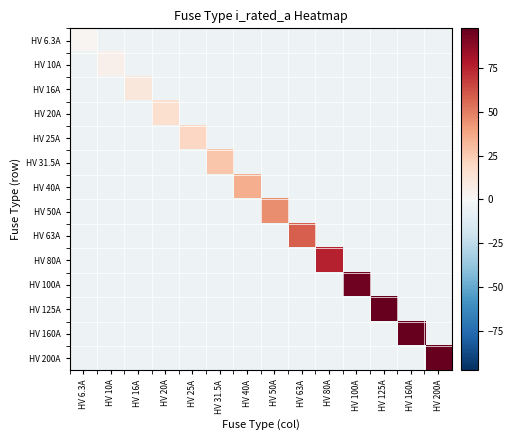

List the series in order of their peak value, lowest first.

HV 6.3A, HV 10A, HV 16A, HV 20A, HV 25A, HV 31.5A, HV 40A, HV 50A, HV 63A, HV 80A, HV 100A, HV 125A, HV 160A, HV 200A